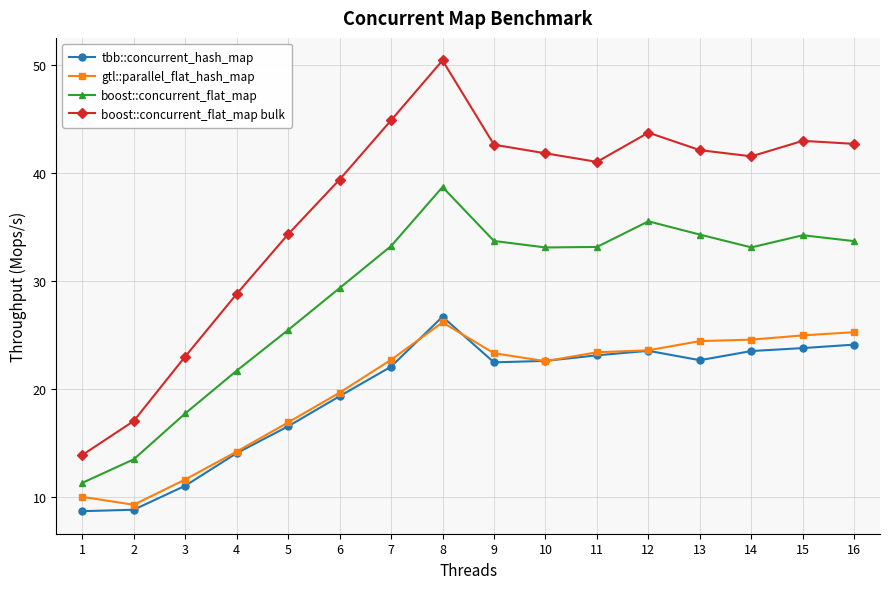

True or false: boost::concurrent_flat_map bulk and boost::concurrent_flat_map cross at least once.

False